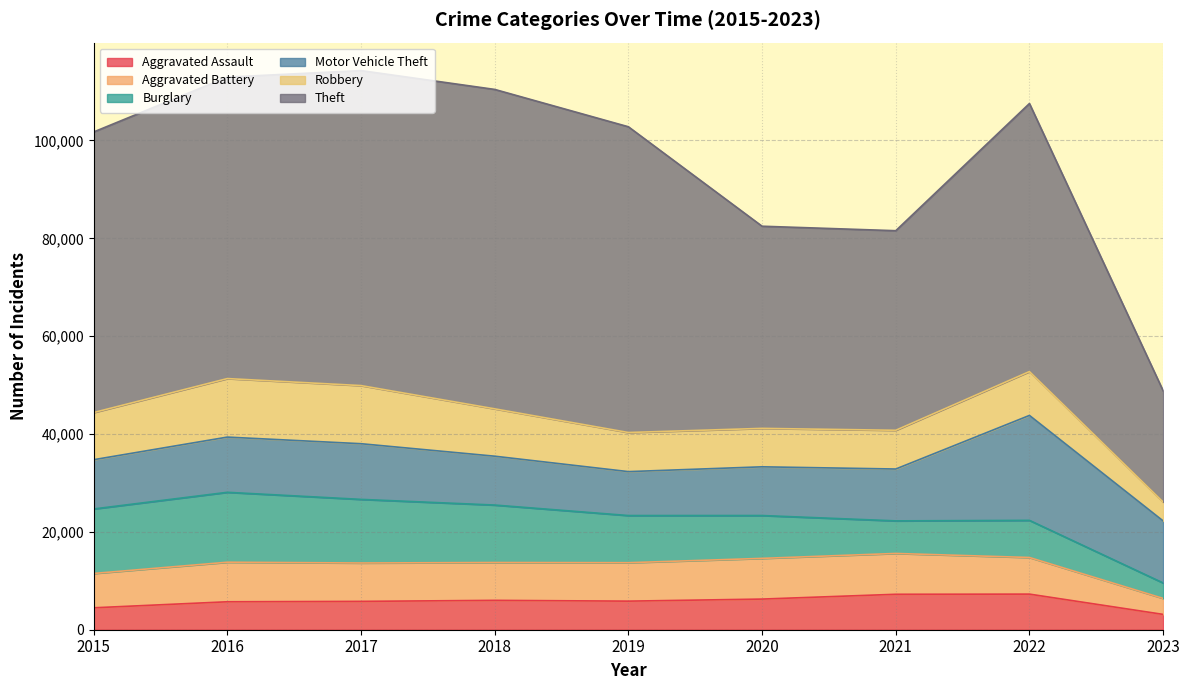

In Robbery, how many points are lower than both neighbors (excluding endpoints)?

1